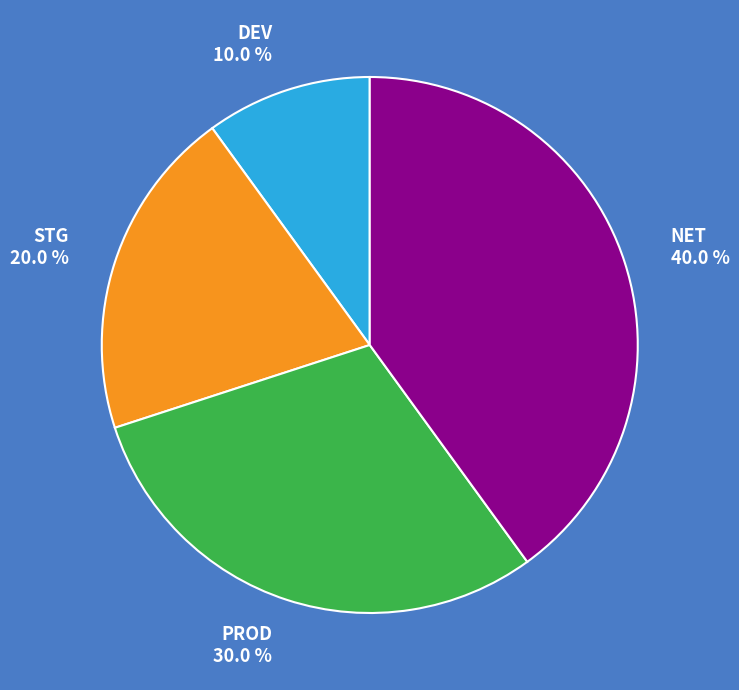

Combined, do PROD and DEV account for over 50%?

No